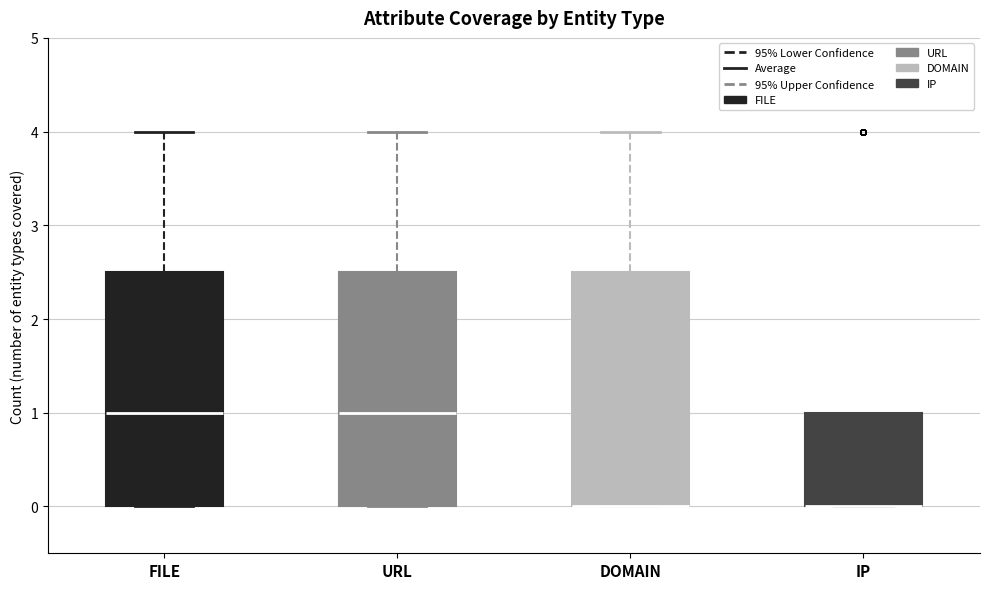

Reading left to right, transcribe this box plot: for each box, give where its median line is, the range the box spans, and where its two whiskers end, as read against the y-axis. The values are not printed on the chart, so give them approximately, as read against the axis.

FILE: median 1.0, box 0.0 to 2.5, whiskers 0.0 to 4.0
URL: median 1.0, box 0.0 to 2.5, whiskers 0.0 to 4.0
DOMAIN: median 0.0 (drawn on the box's lower edge), box 0.0 to 2.5, whiskers 0.0 to 4.0
IP: median 0.0 (drawn on the box's lower edge), box 0.0 to 1.0, whiskers 0.0 to 1.0